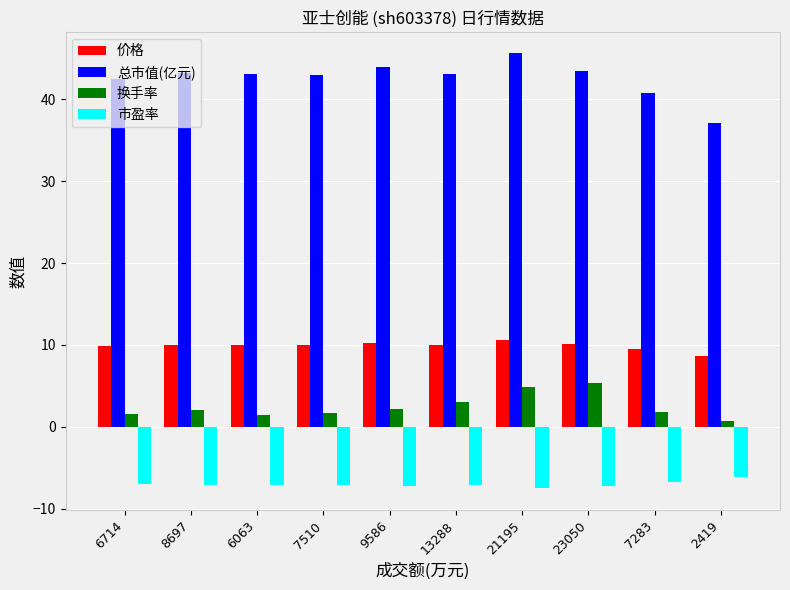

The value of 总市值(亿元) at 21195 is 45.6. True or false?

True